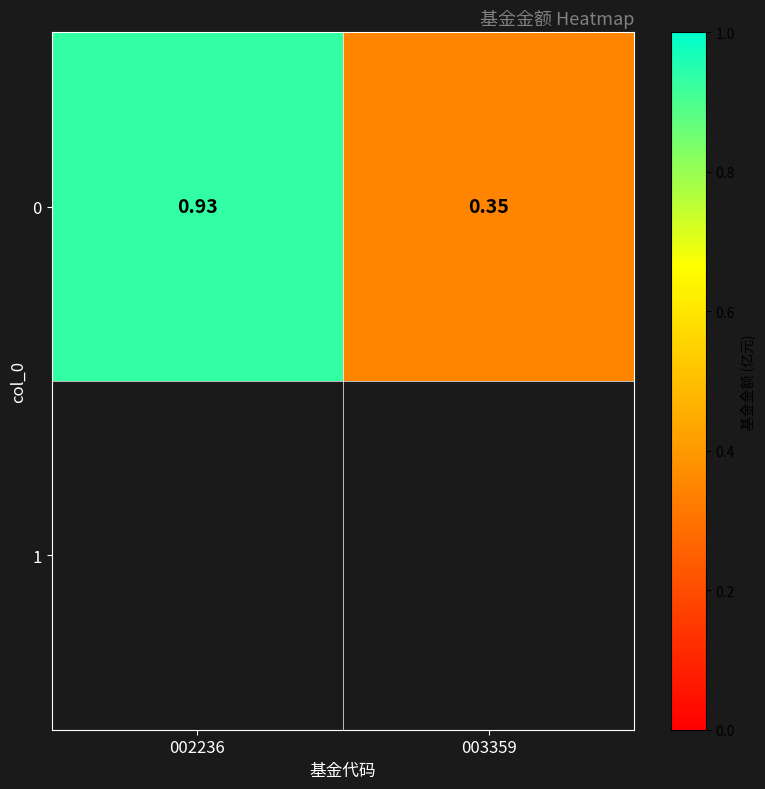

What is the difference between the values at 002236 and 003359?

0.6